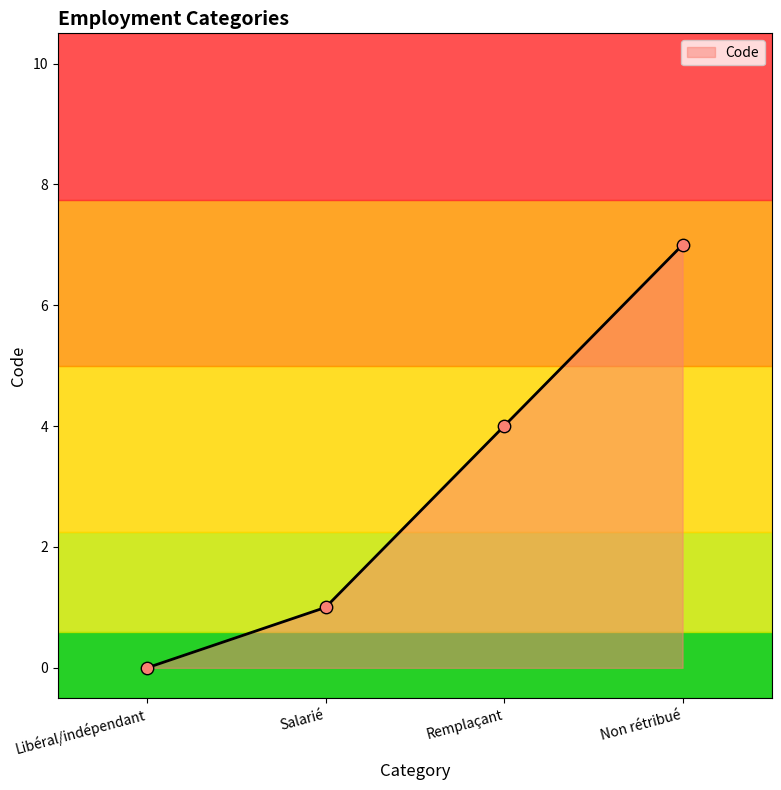

Approximately how many times larger is the value at Salarié compared to Remplaçant?

0.2